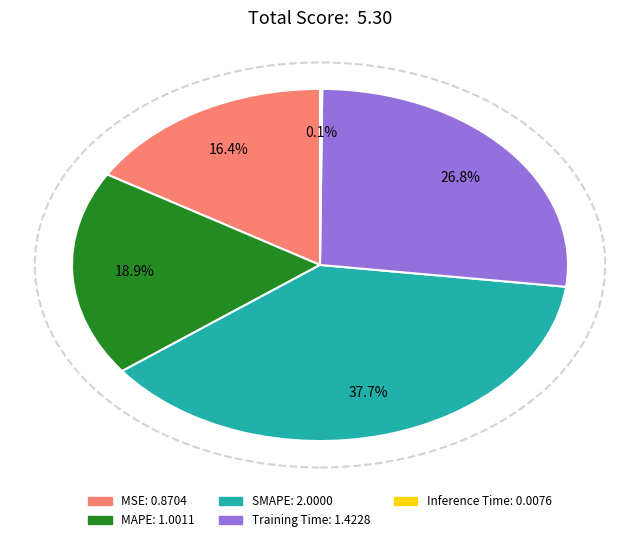

To the nearest percent, what is the difference between the largest and smallest slice percentages?

38%